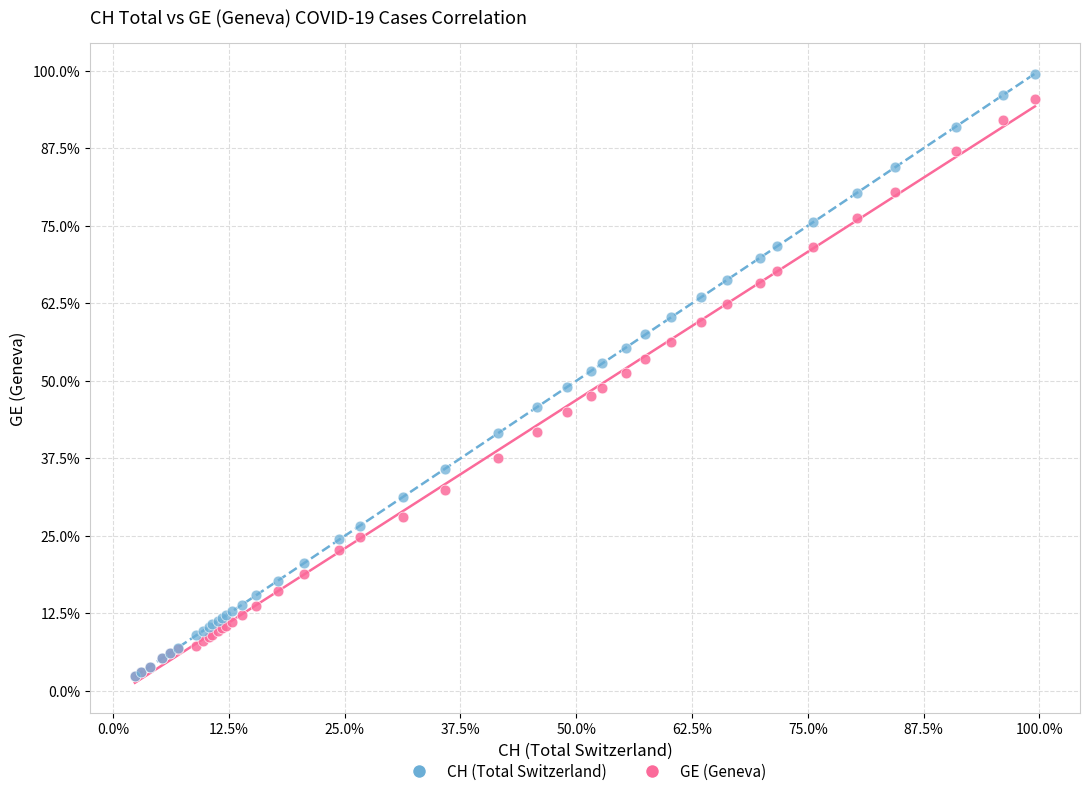

What are all the series names shown in the legend?

CH (Total Switzerland), GE (Geneva)